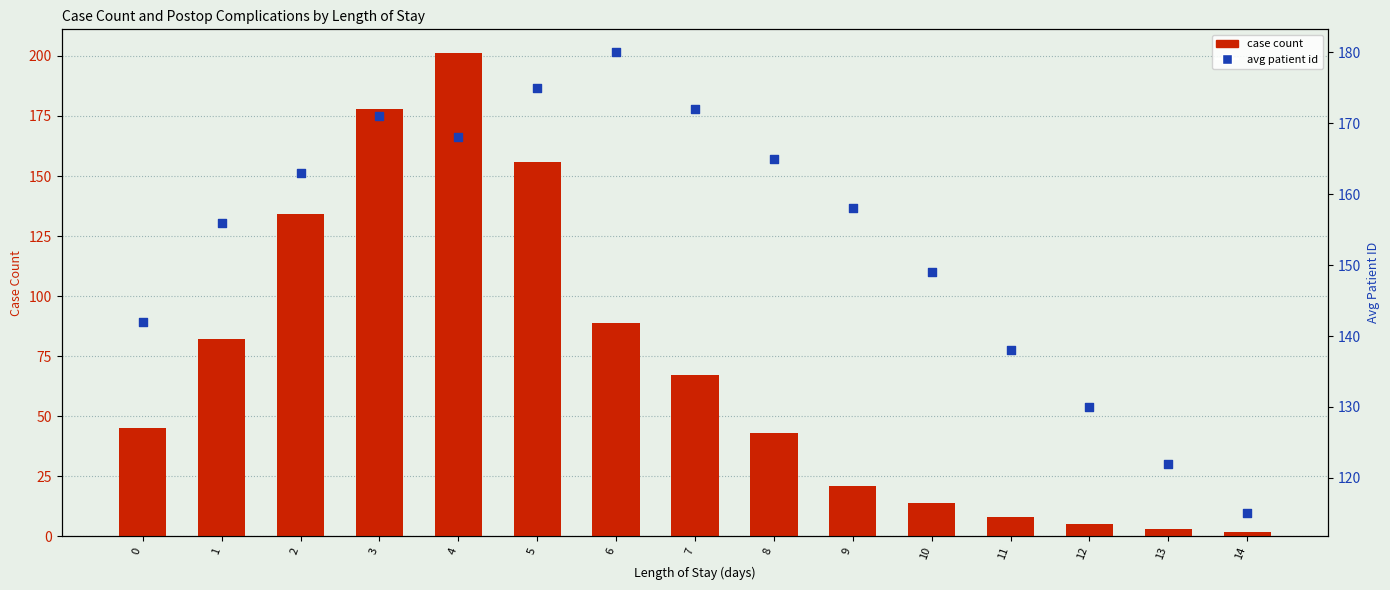

Which series reaches the minimum Y coordinate?

case count